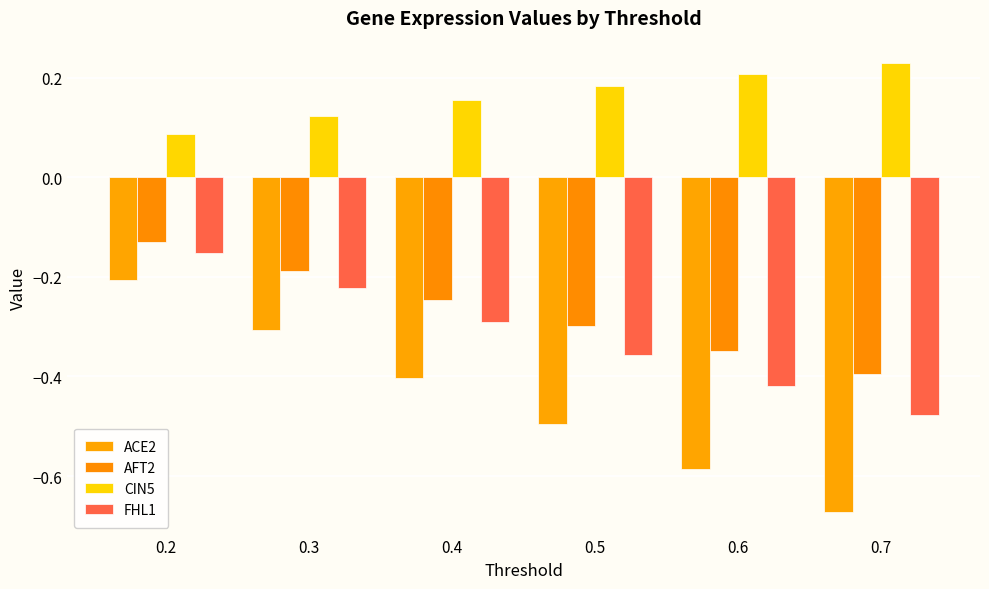

Which label corresponds to the largest value in the chart?

0.7